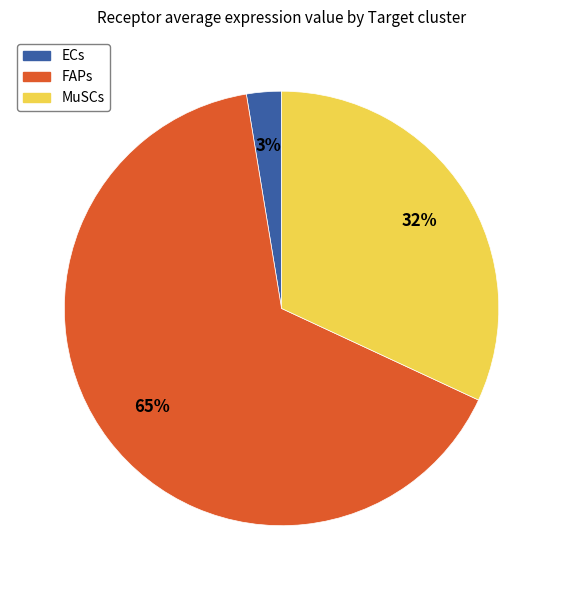

The MuSCs slice represents 38% of the pie. True or false?

False